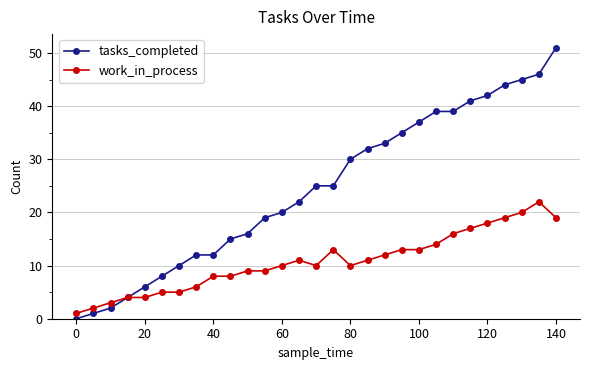

At how many categories does at least one series exceed 29?

13